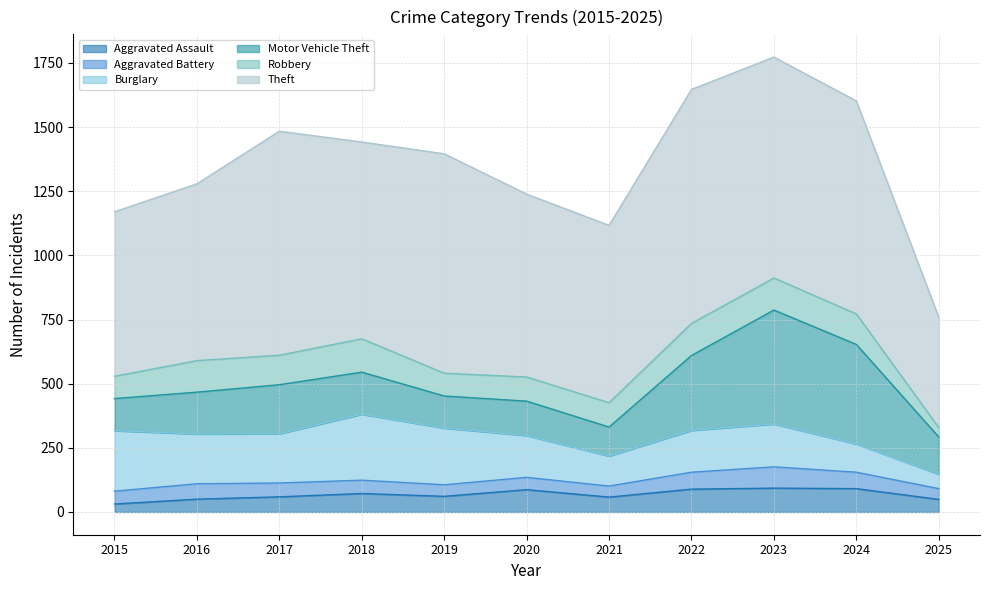

The Aggravated Battery series shows 69 at 2018. True or false?

False